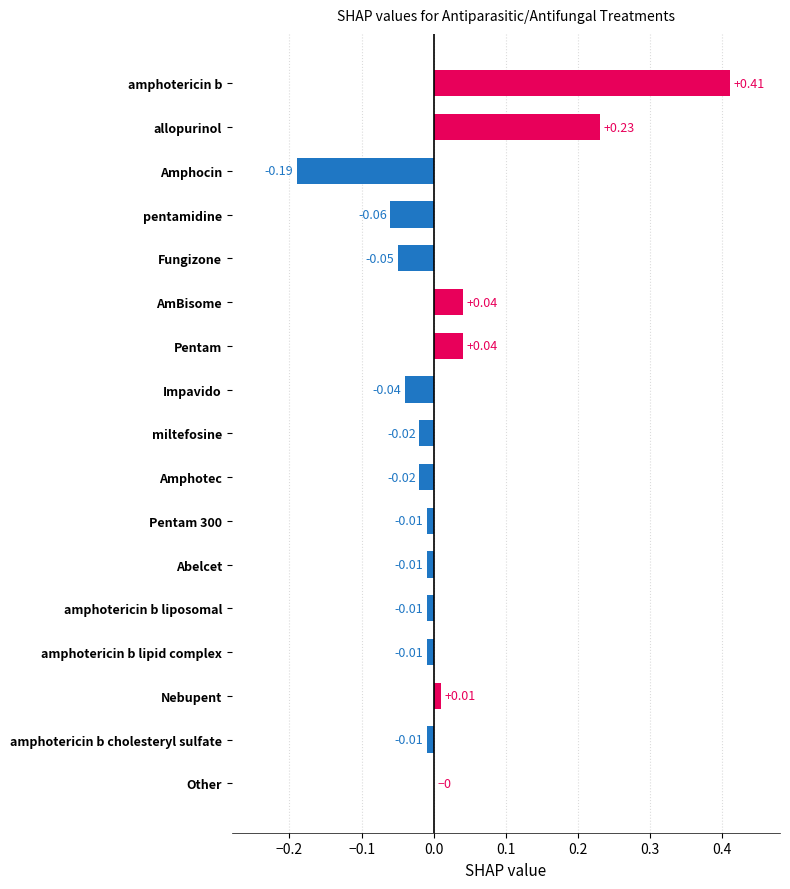

What is the sum of all values?

0.3